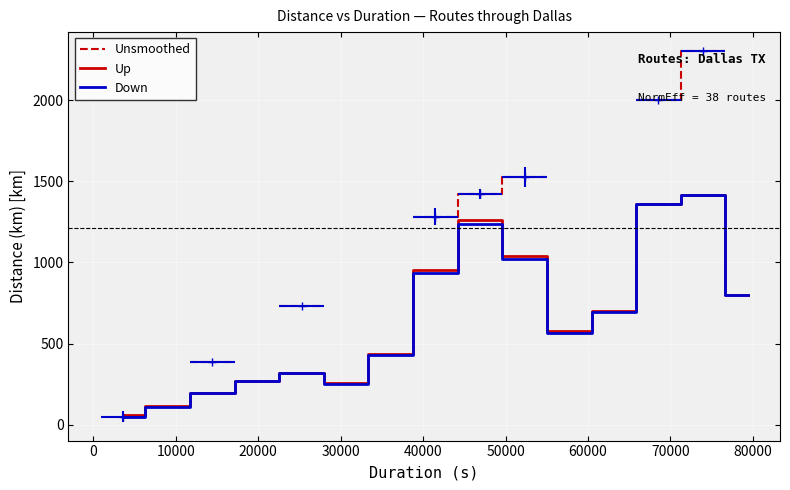

What is the greatest value displayed?

2306.8